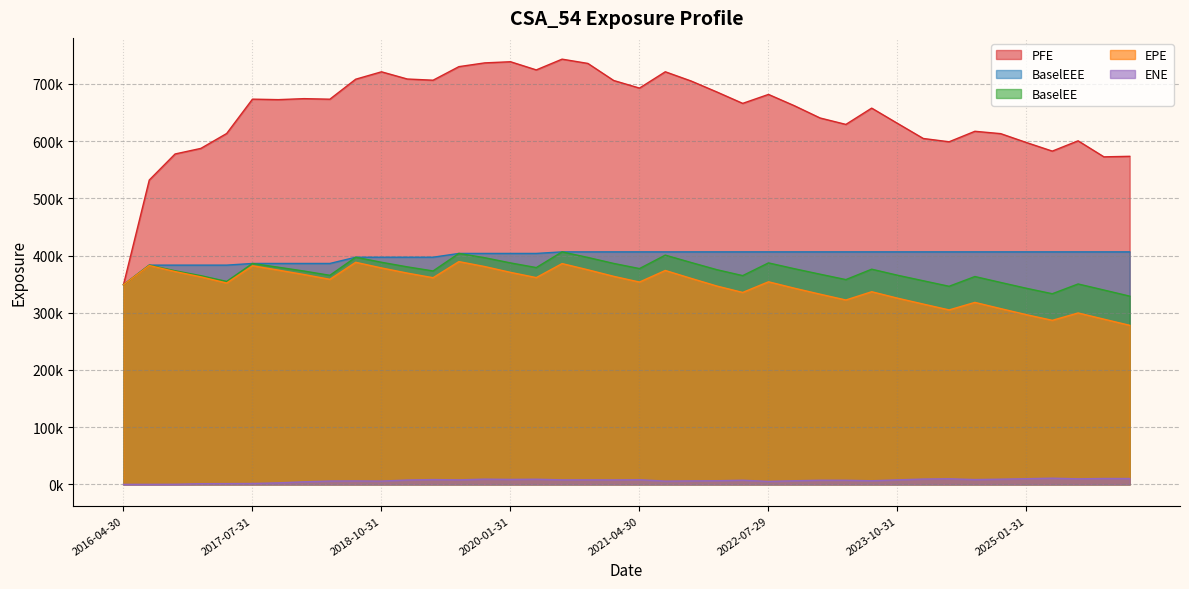

At which category is the sum across all series the highest?

2020-07-31